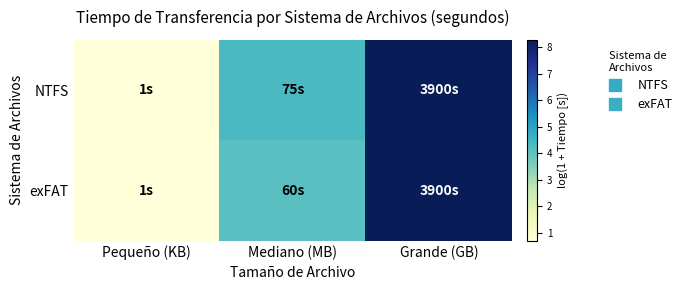

Rank the series by their average value, from highest to lowest.

NTFS, exFAT